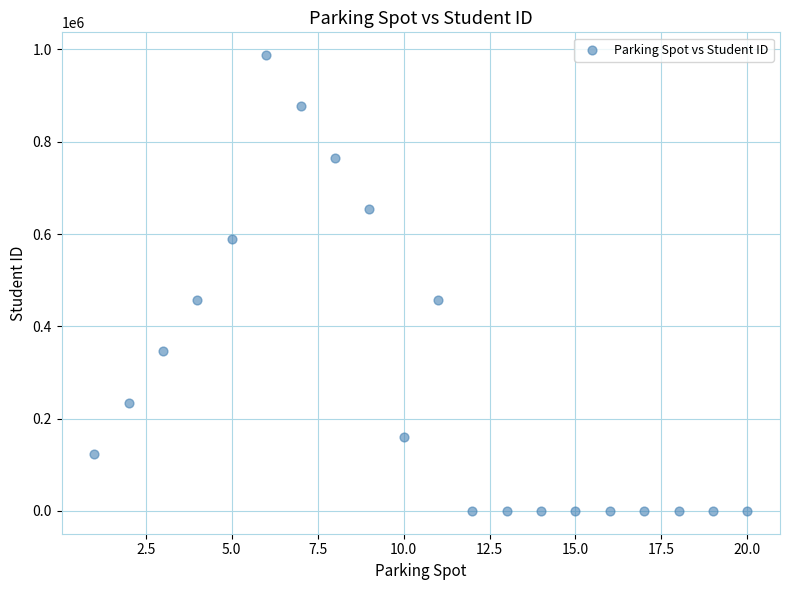

What is the range of X values (max minus min)?

19